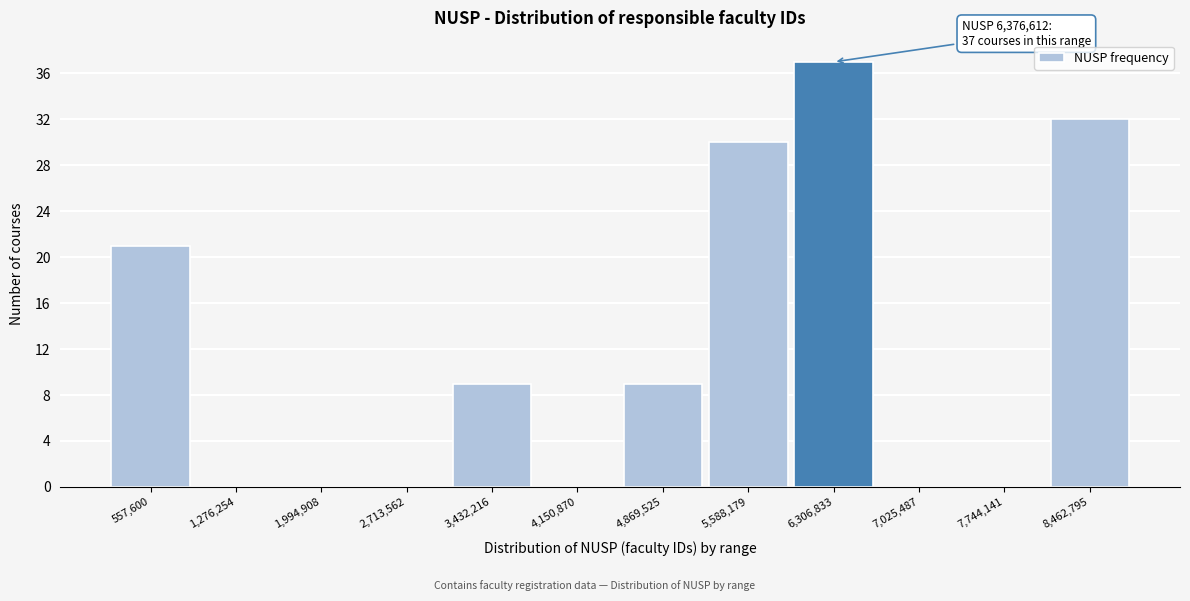

Over which range of the x-axis is the bar tallest?

5900000 to 6700000